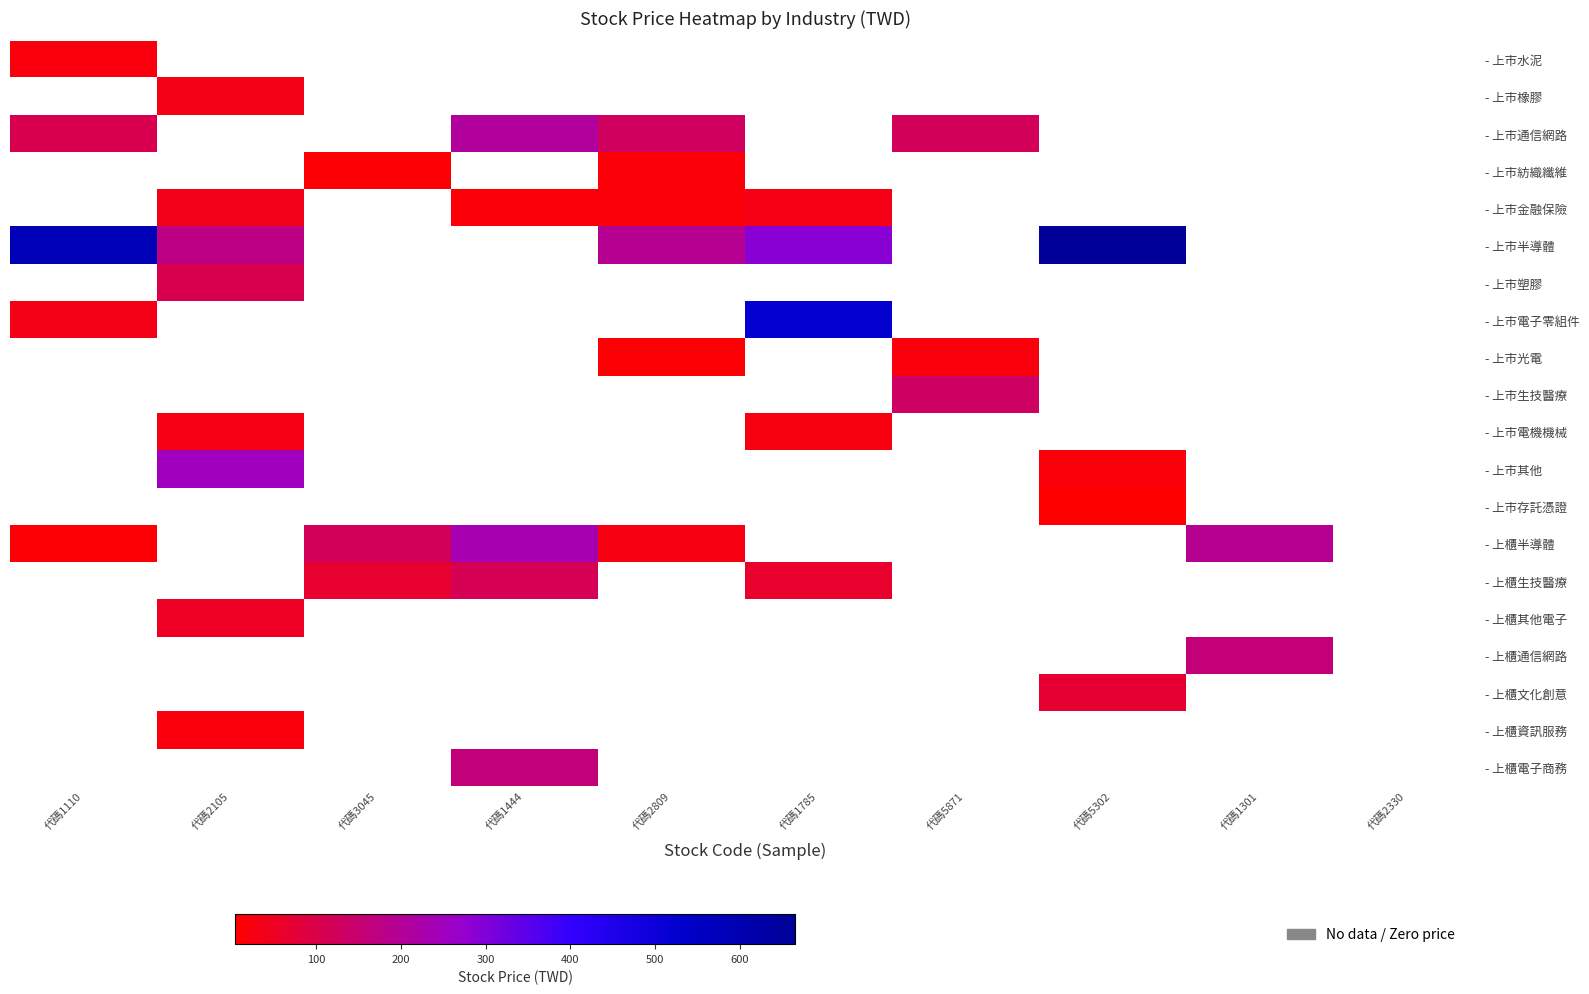

Which series has the widest spread of values?

- 上市半導體